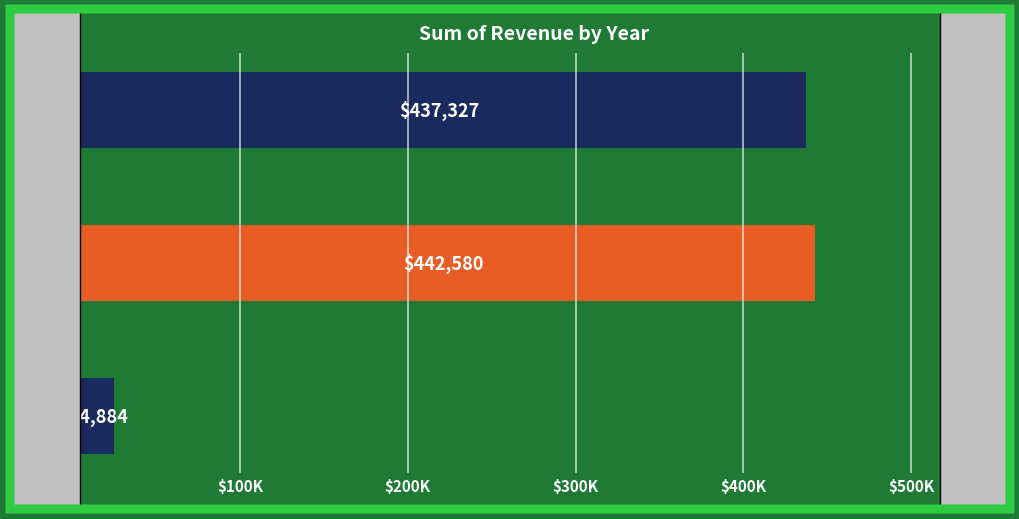

Does the chart contain any negative values?

No